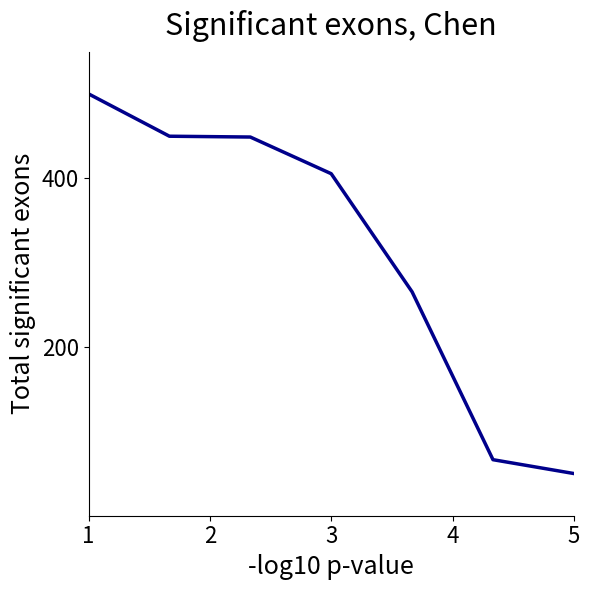

How many lines are shown in the chart?

1